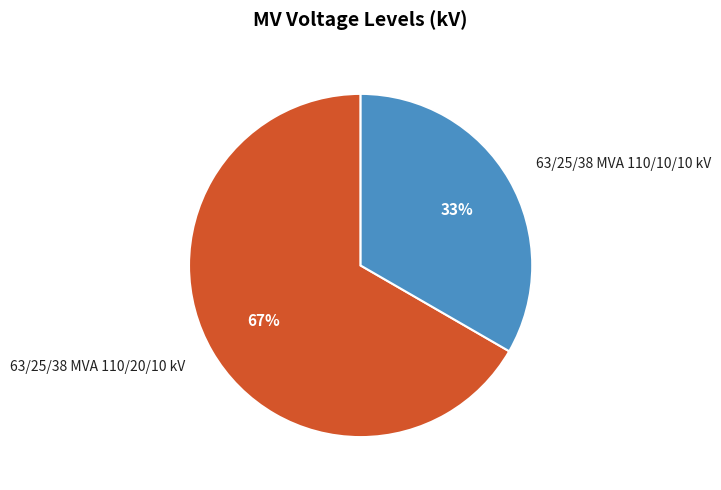

Combined, do 63/25/38 MVA 110/20/10 kV and 63/25/38 MVA 110/10/10 kV account for over 50%?

Yes